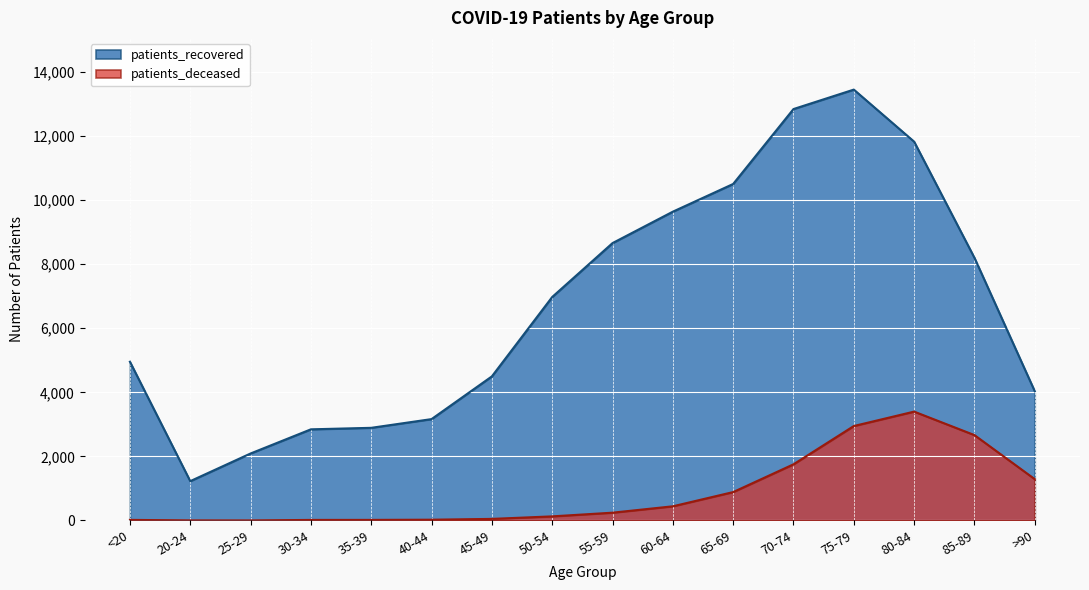

Between 30-34 and 25-29, which is larger?

30-34